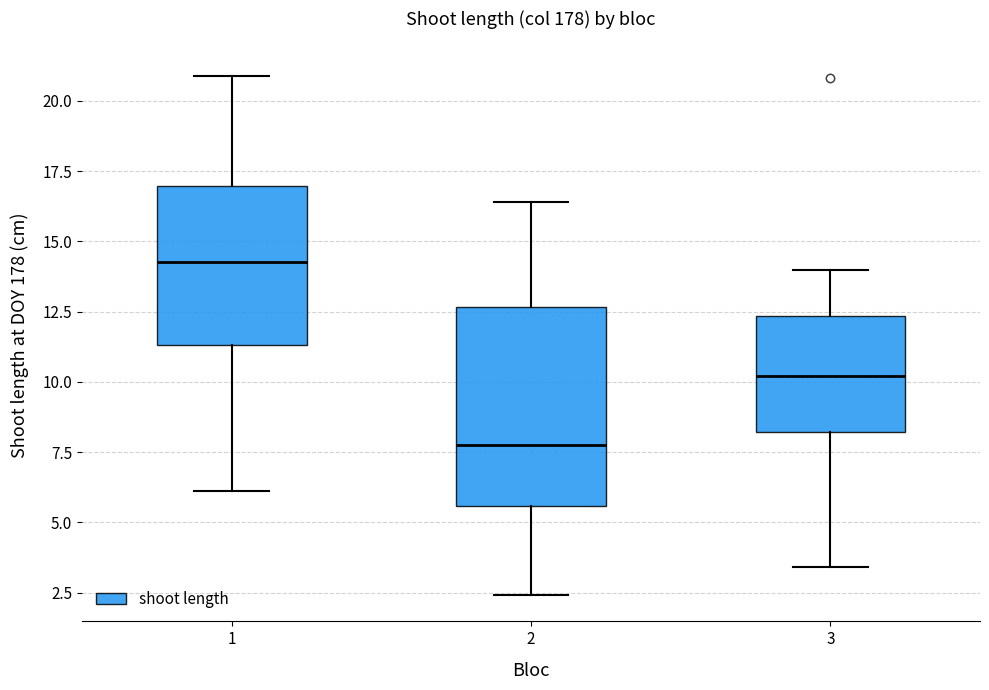

Which box has the lowest median line?

2